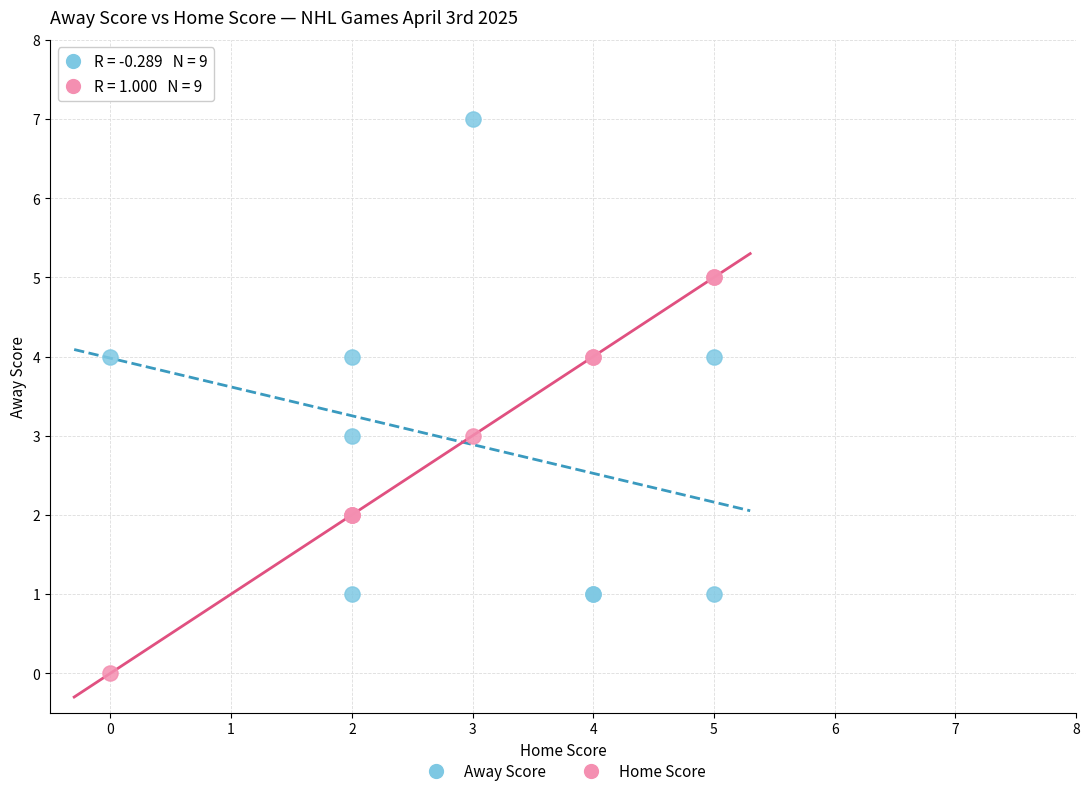

Which series contains the highest Y value?

Away Score